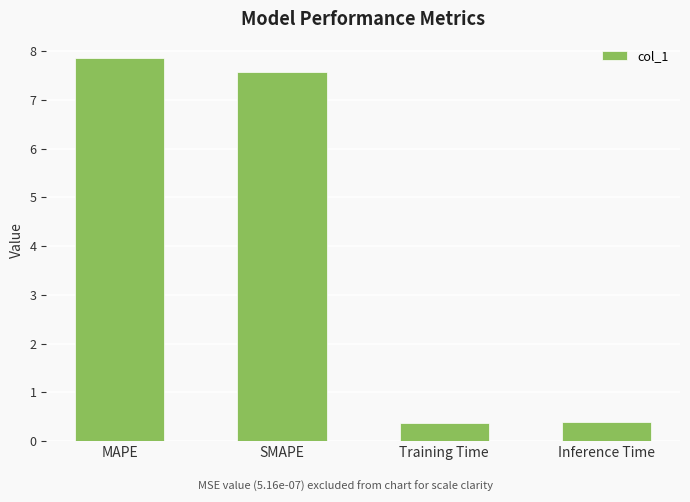

How many data points are less than 7?

2